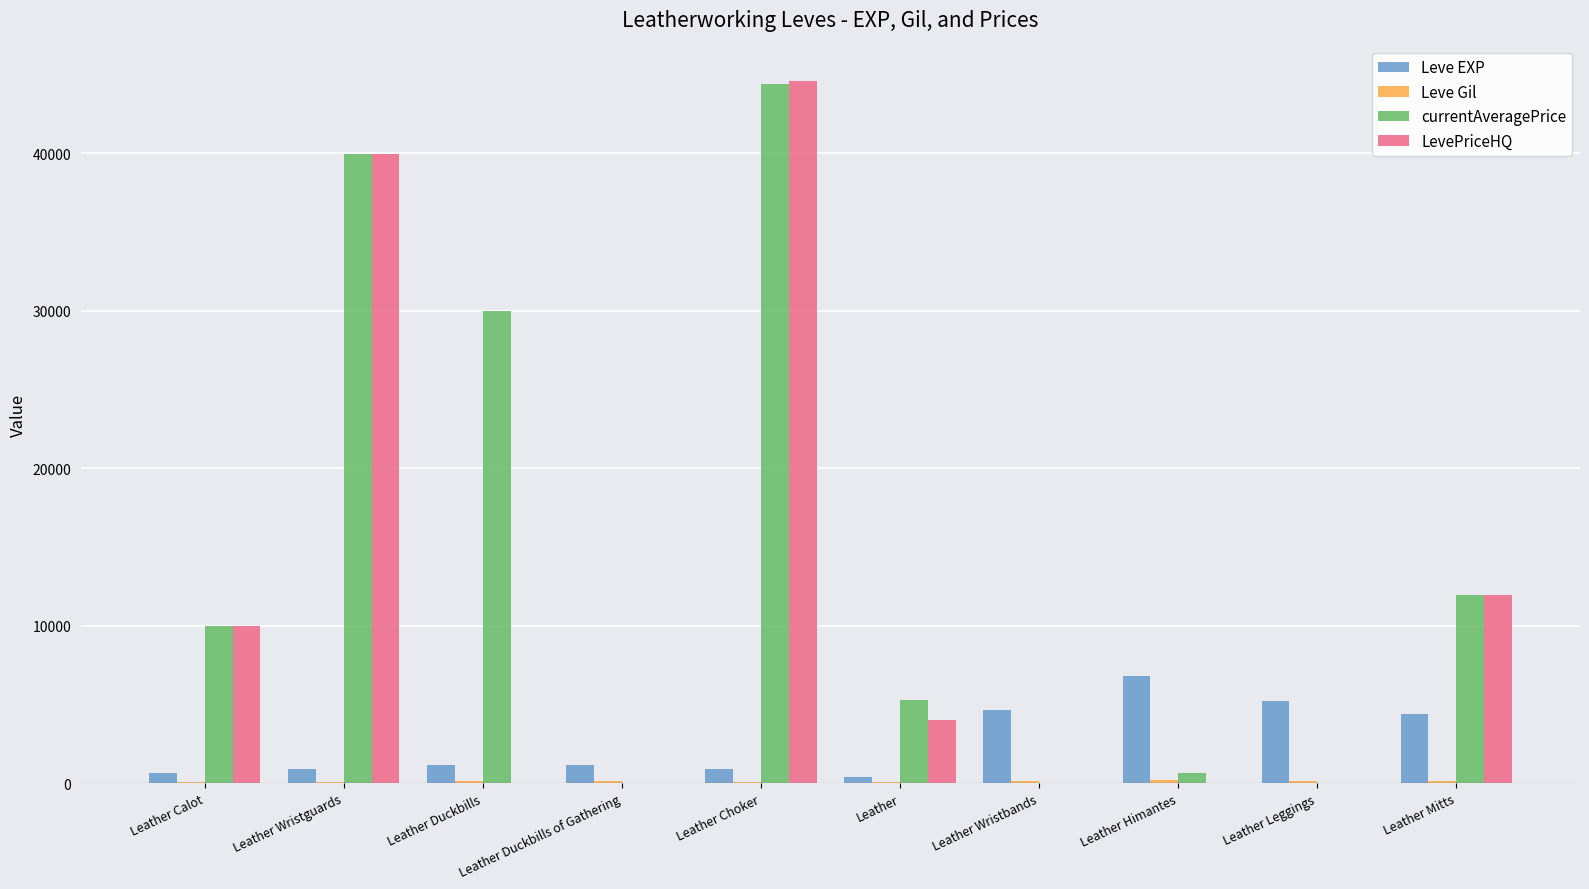

What is the greatest value displayed?

44618